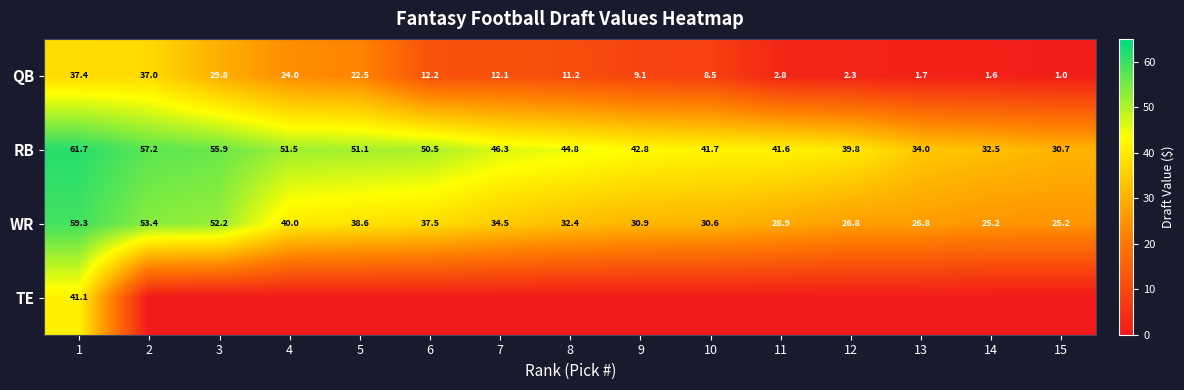

At which label does QB reach its minimum?

15